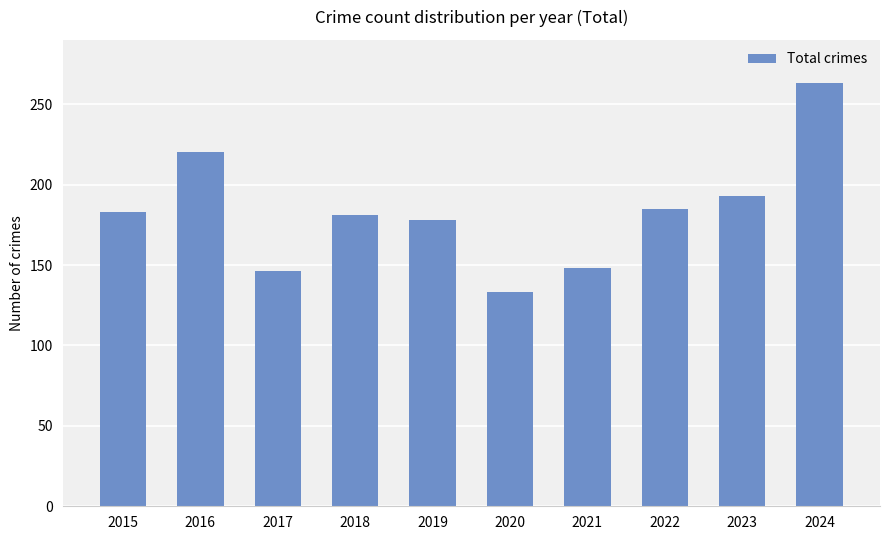

How many distinct data groups are displayed?

1